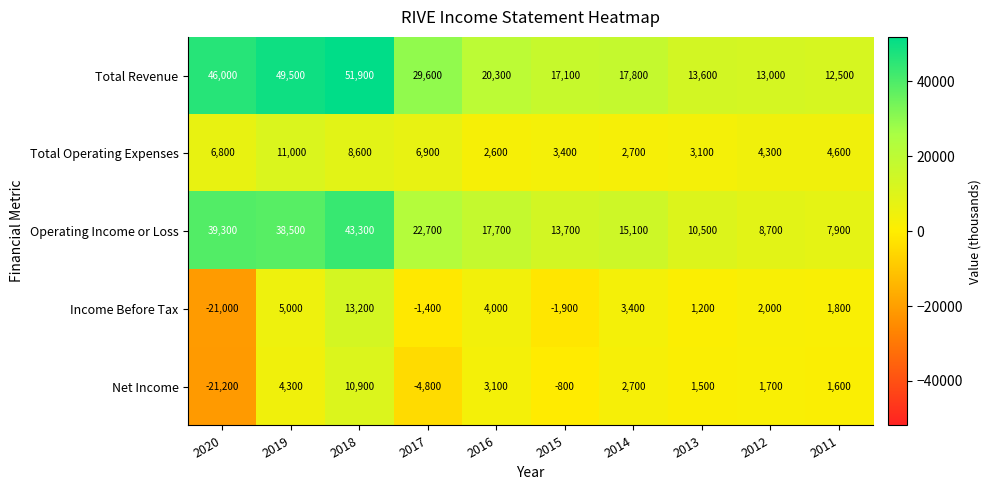

Which category has the highest value across all series?

2018